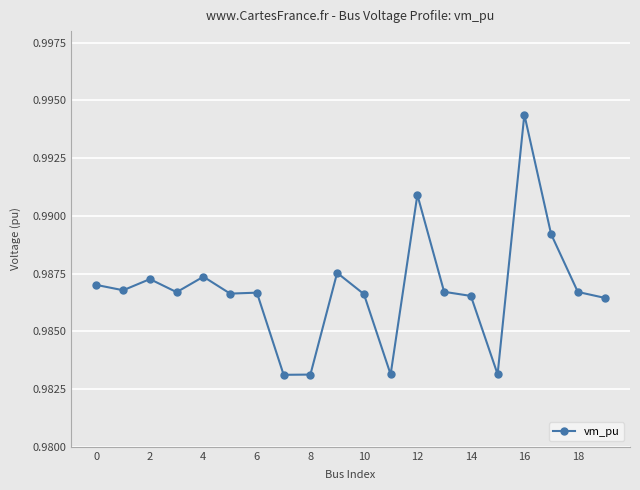

What is the sum of all values?

19.7